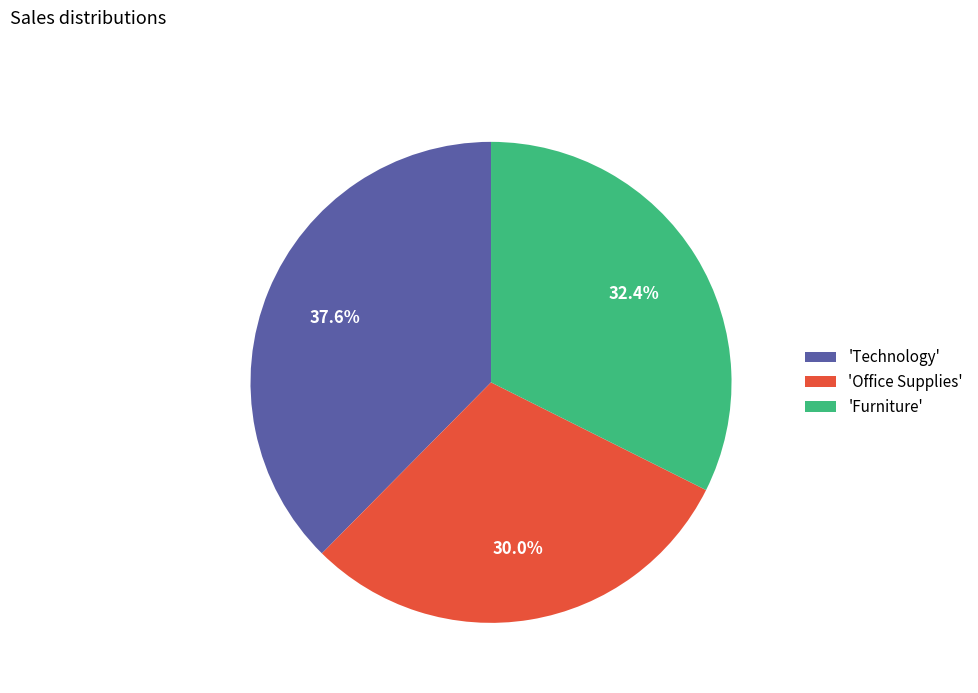

How many segments does this pie chart have?

3